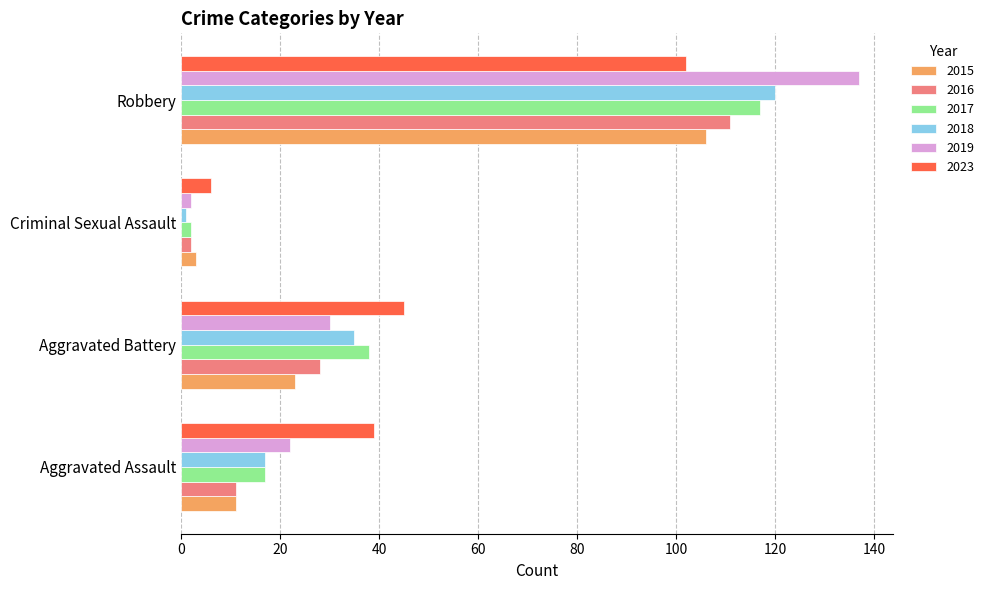

Rank the categories by 2016 value from lowest to highest.

Criminal Sexual Assault, Aggravated Assault, Aggravated Battery, Robbery